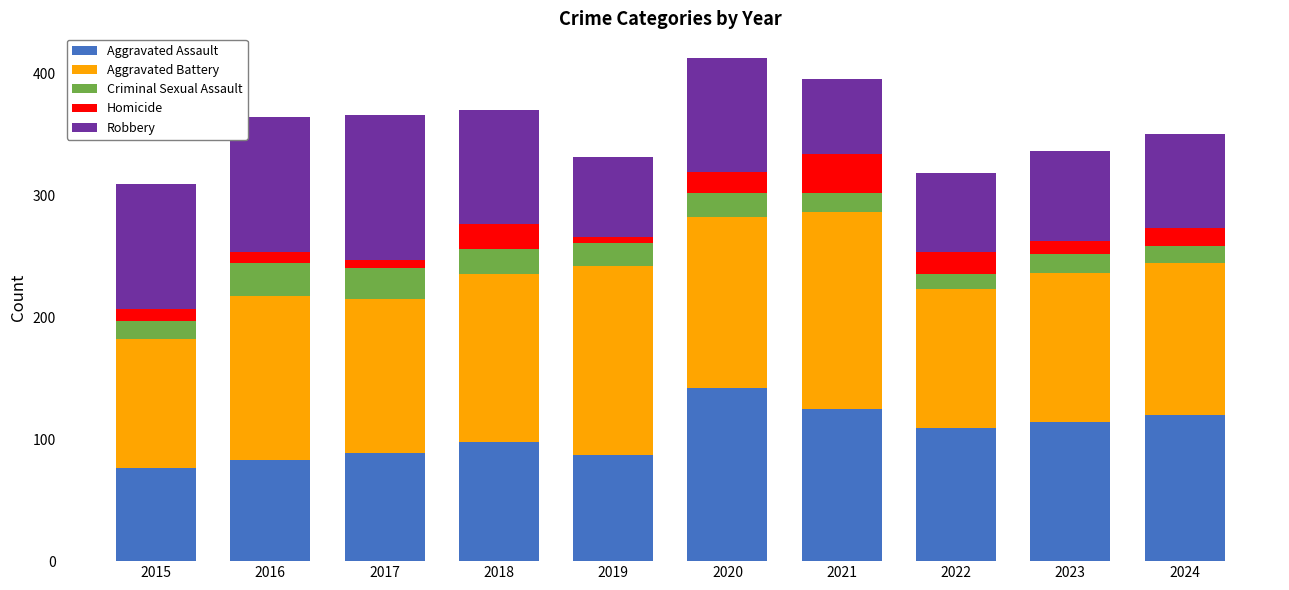

Does the chart contain stacked bars?

Yes